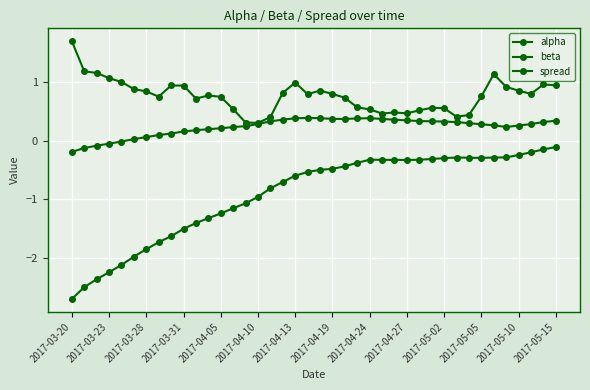

True or false: beta and spread intersect in this chart.

False